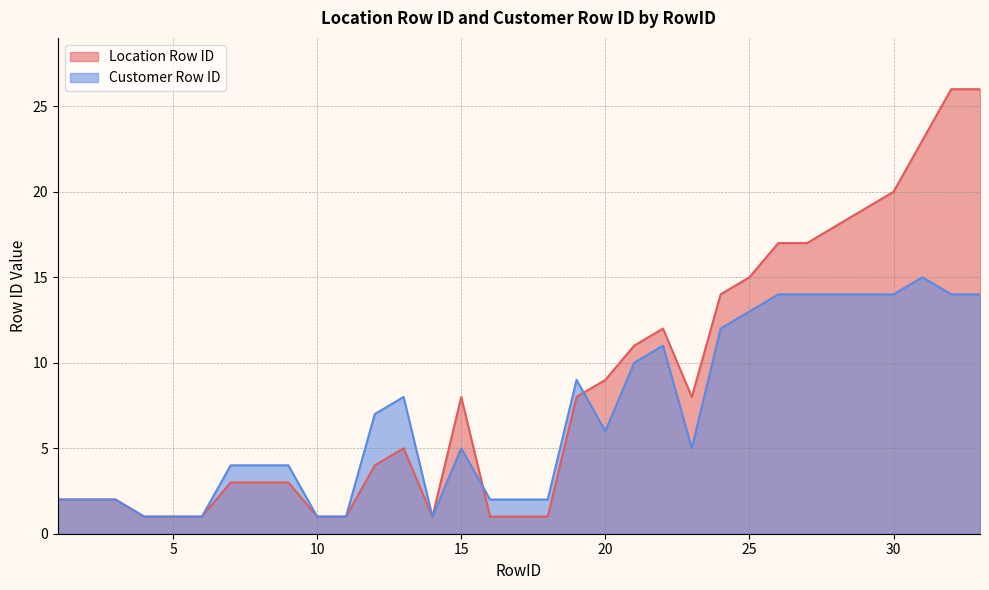

At which category is the sum across all series the highest?

32